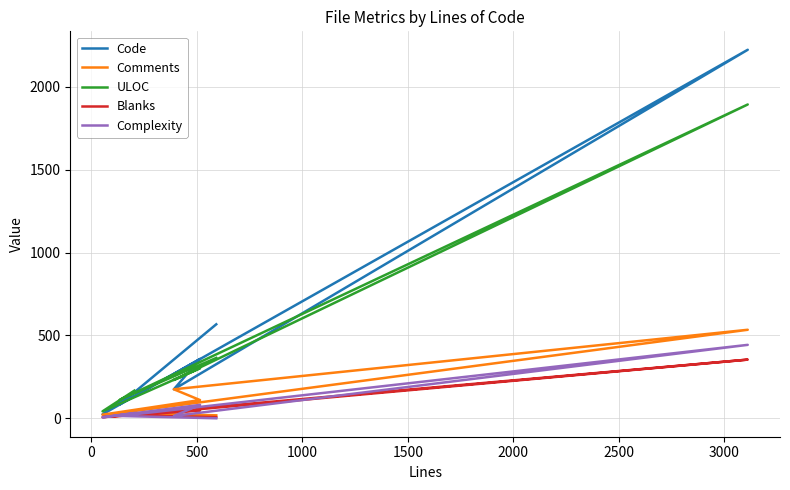

How many data points does each series have?

7